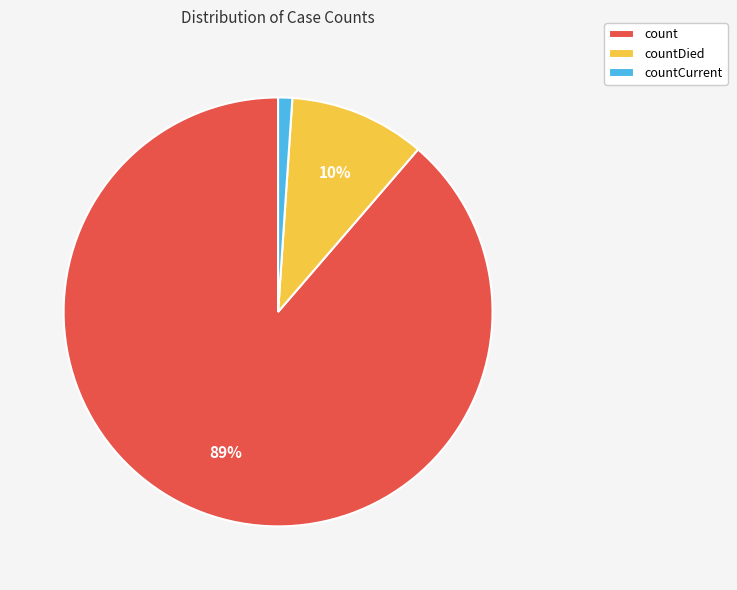

How many slices are in this pie chart?

3